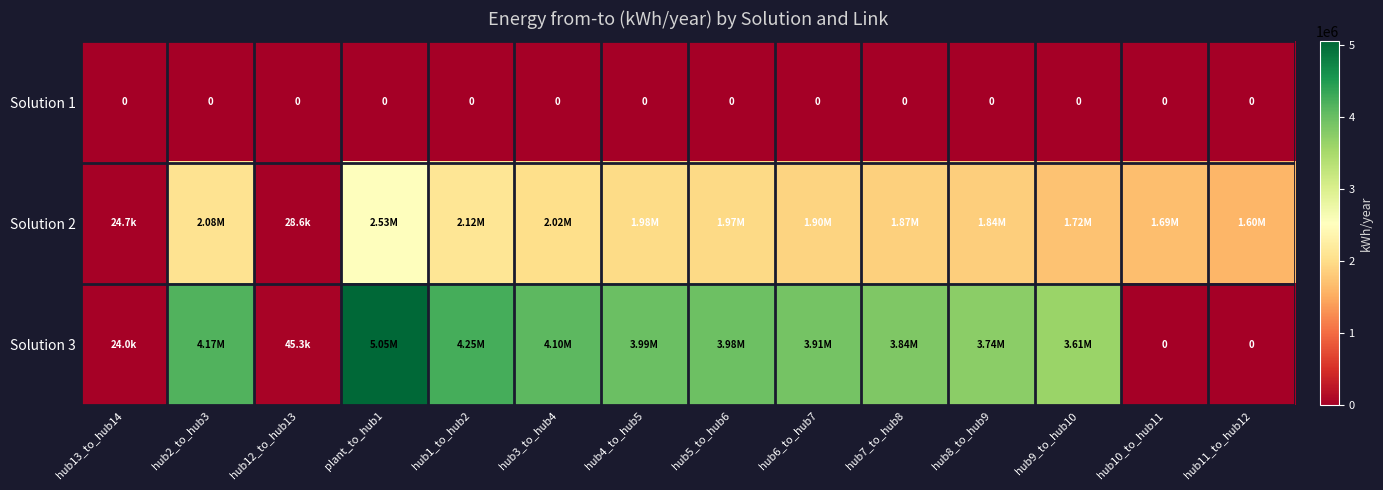

At which label does Solution 2 reach its peak?

plant_to_hub1